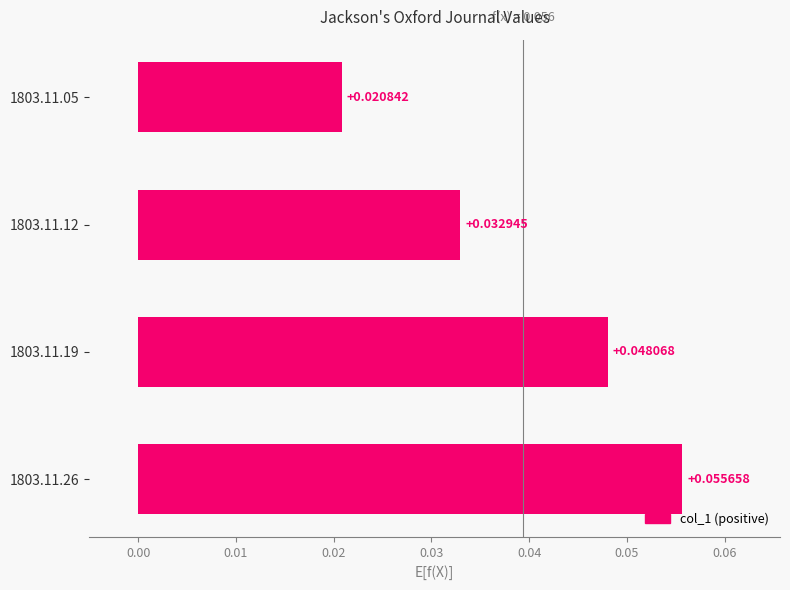

Rank the categories by value from lowest to highest.

1803.11.05, 1803.11.12, 1803.11.19, 1803.11.26